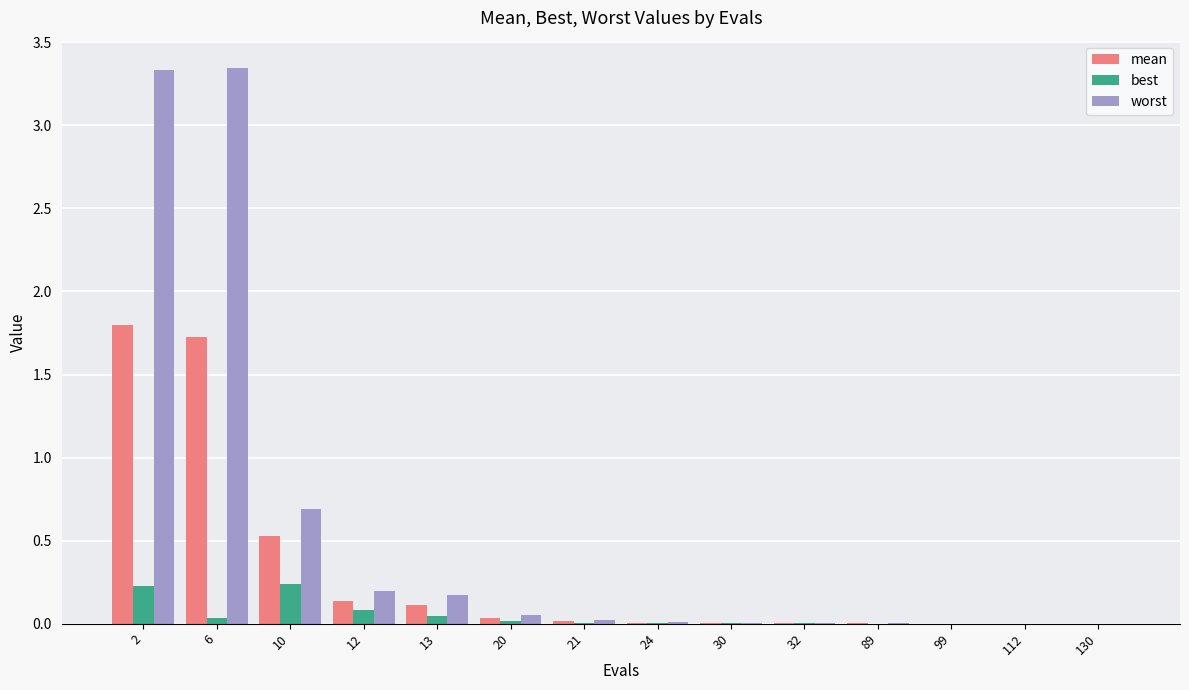

Does the chart contain stacked bars?

No